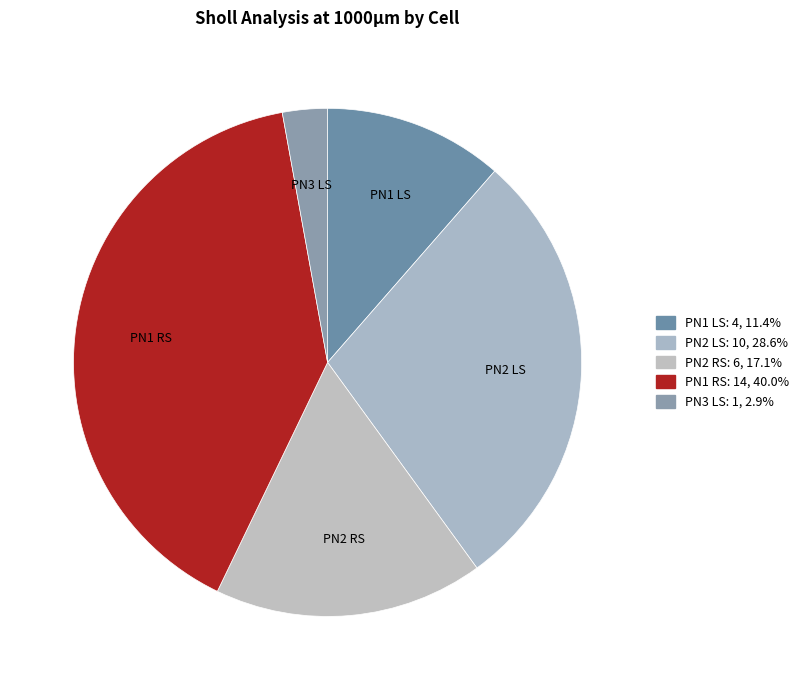

Rank the categories by value from highest to lowest.

PN1 RS, PN2 LS, PN2 RS, PN1 LS, PN3 LS